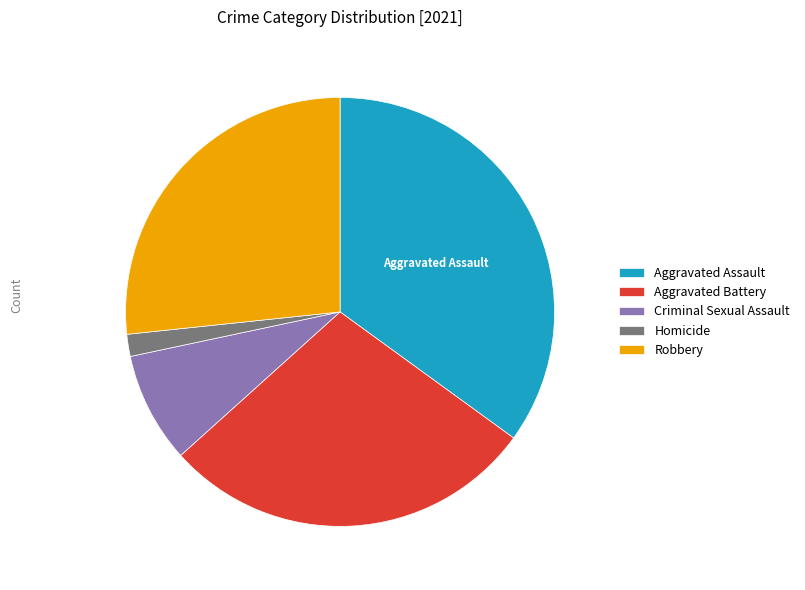

Between Aggravated Battery and Robbery, which is larger?

Aggravated Battery